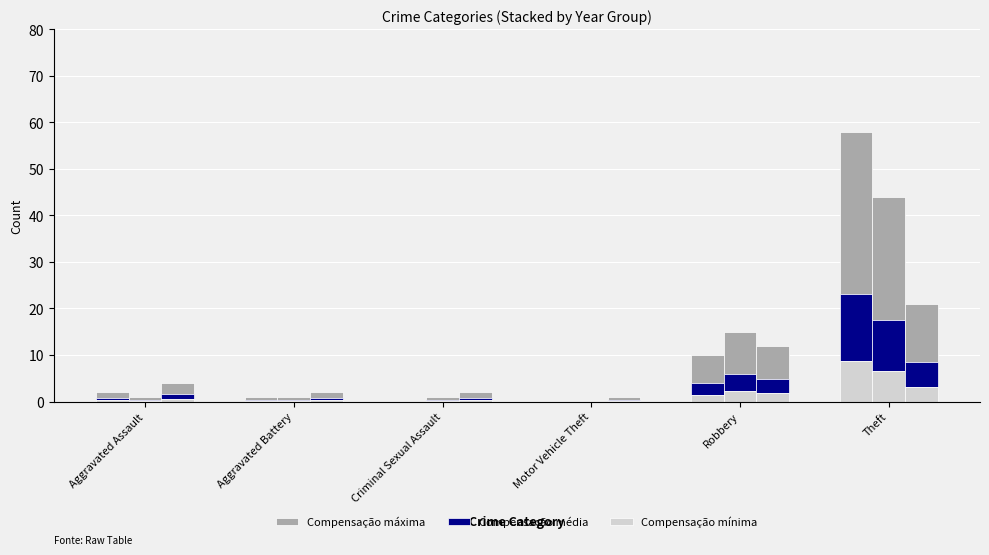

What is the difference between the highest and lowest values at Aggravated Battery?

0.4